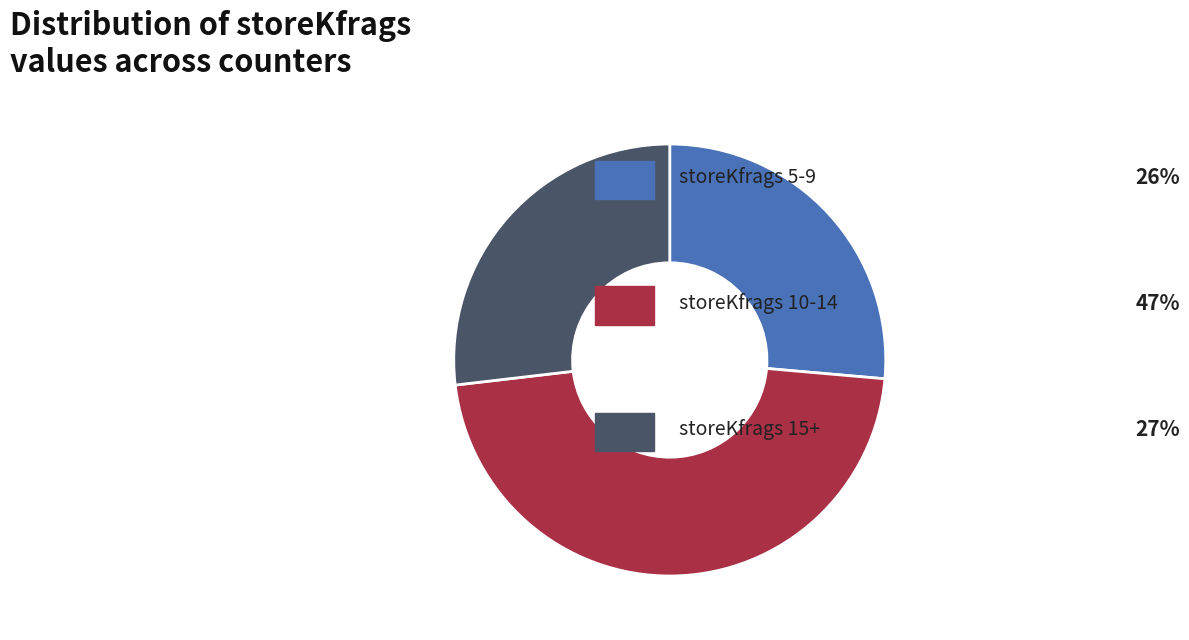

Does any single category account for the majority?

No